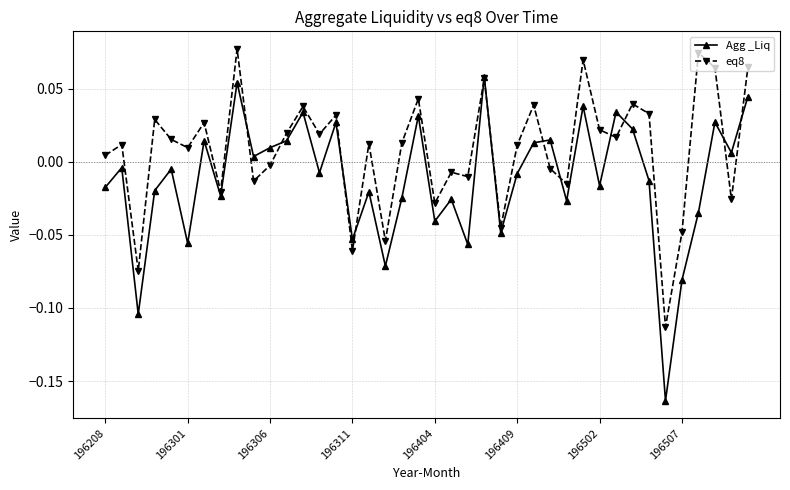

What is the difference between the maximum and minimum values in the eq8 series?

0.2